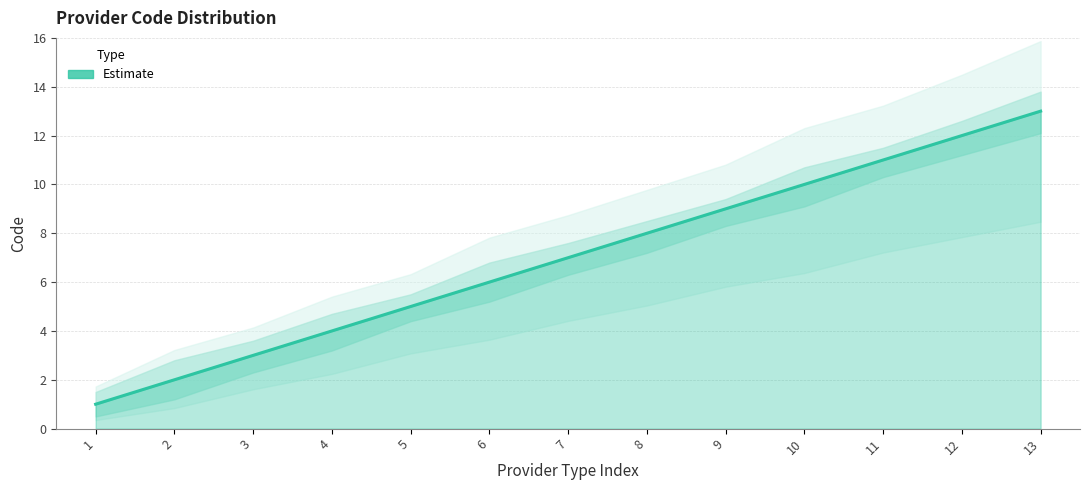

What is the value of the 7th point from the left?

7